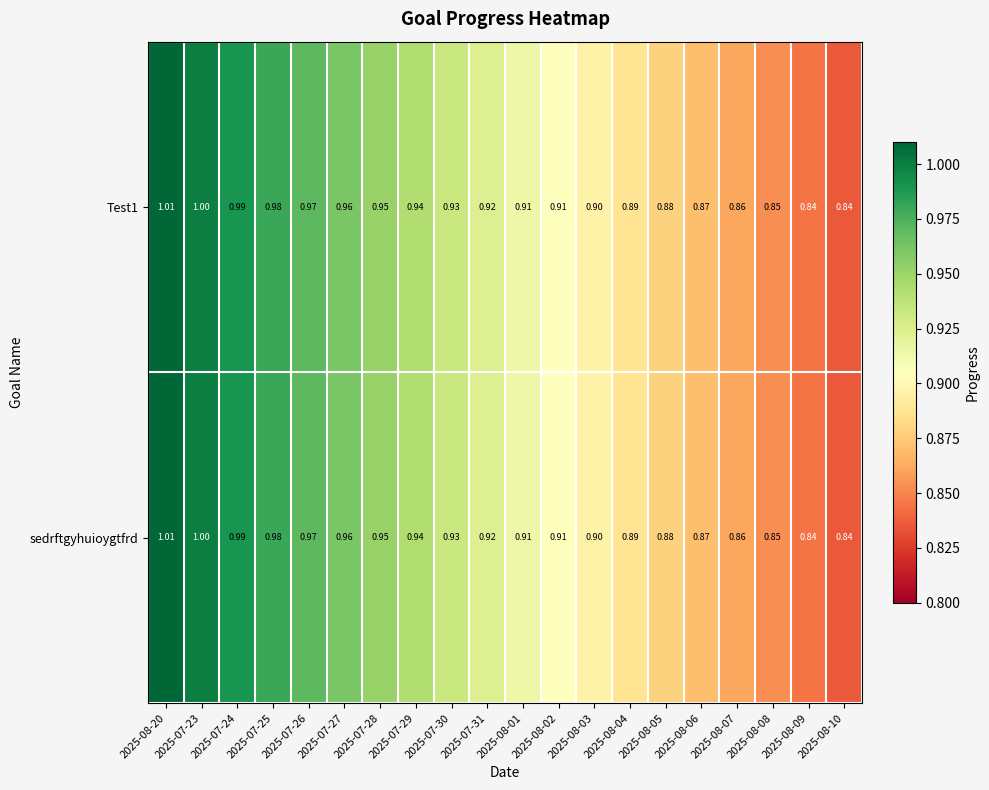

Is the value of sedrftgyhuioygtfrd at 2025-08-08 greater than the value of Test1 at 2025-07-29?

No